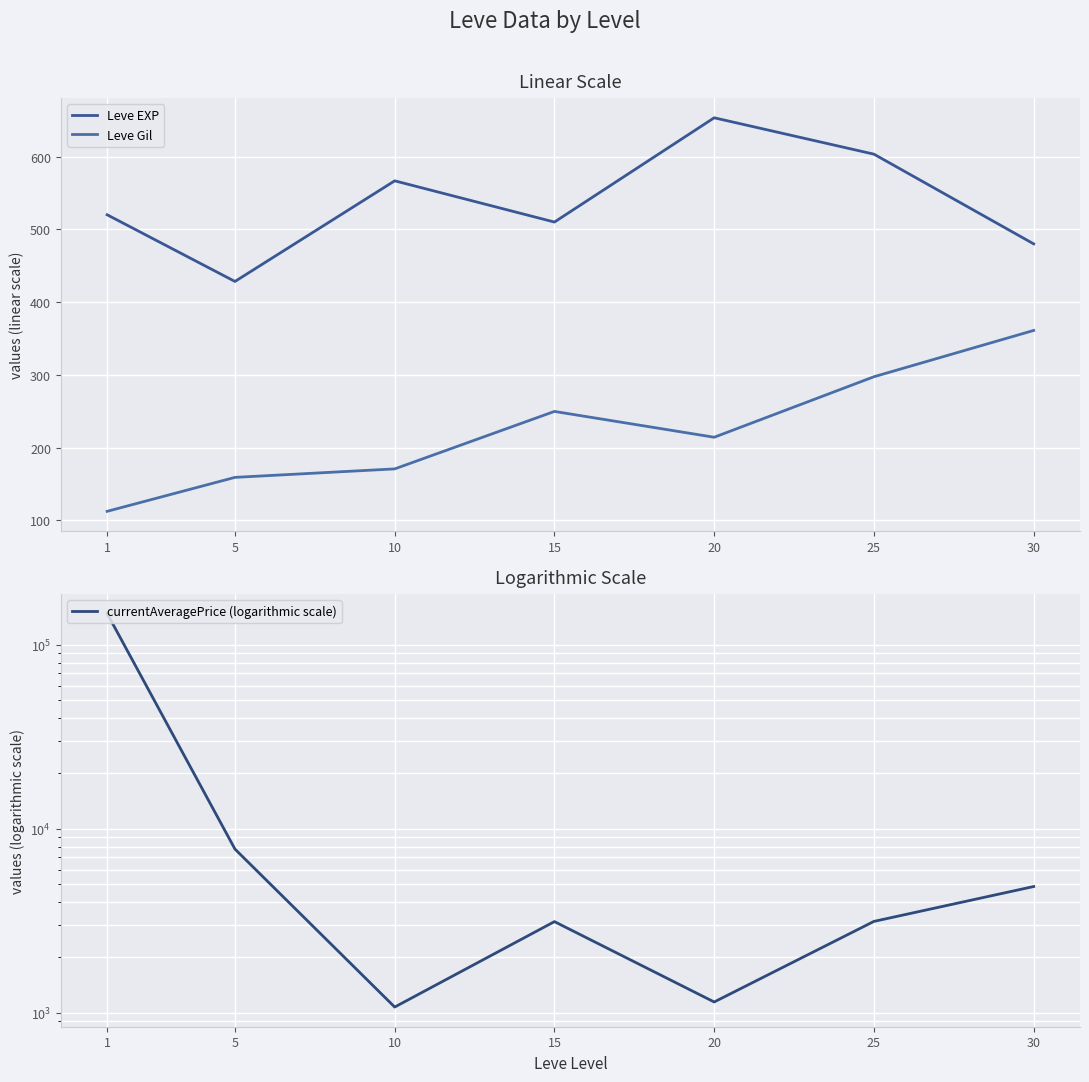

True or false: Leve Gil has a value of 282.3 at 5.

False